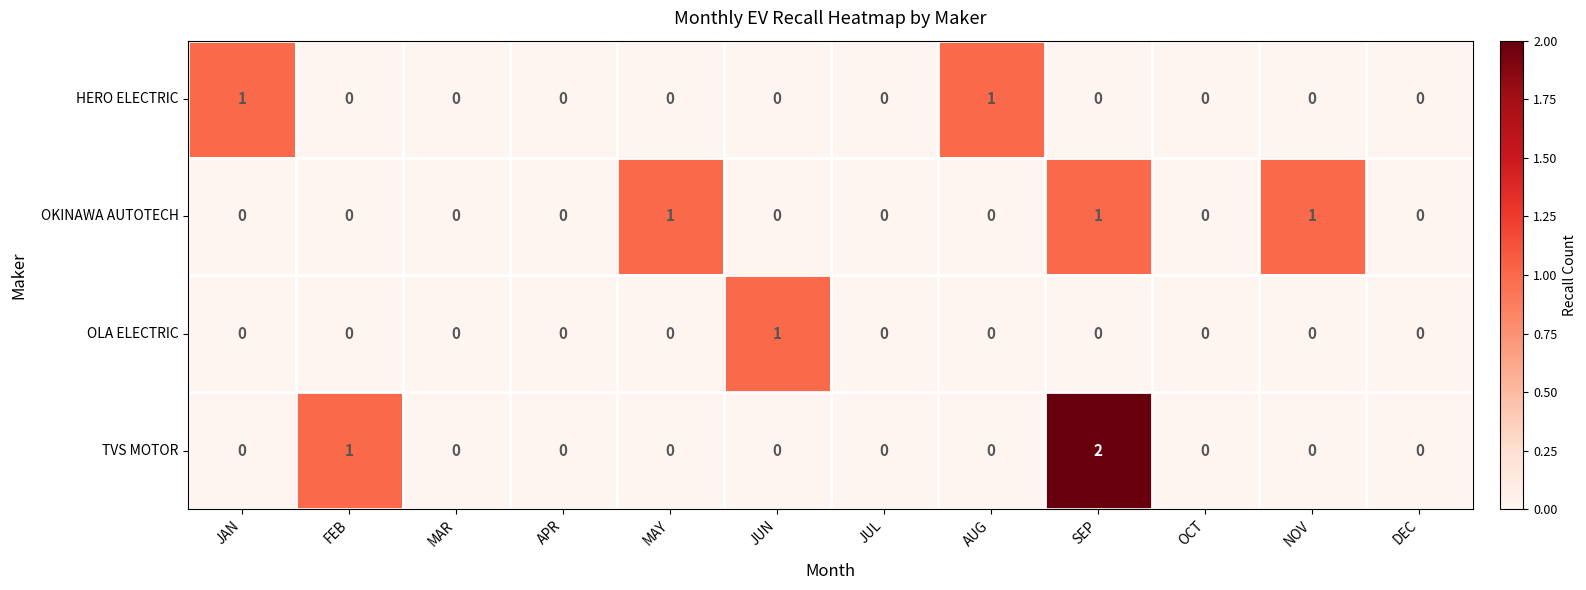

The TVS MOTOR series shows 0 at AUG. True or false?

True